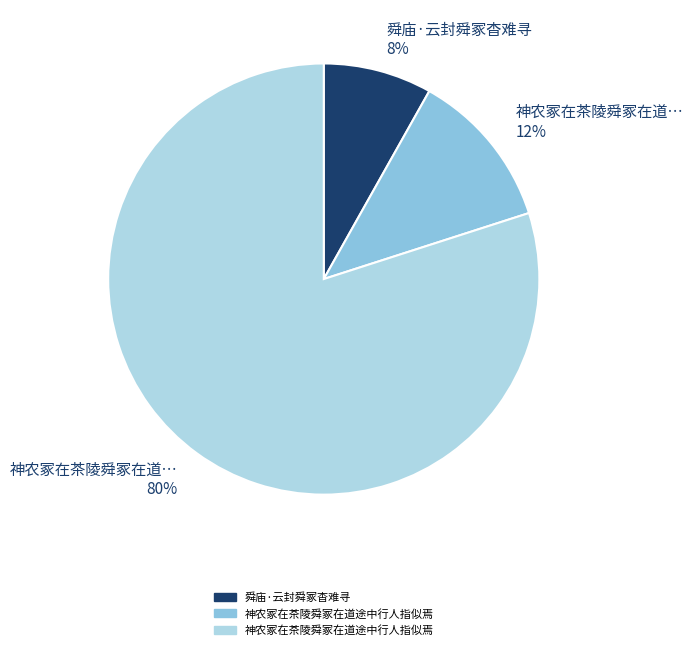

Does any single category account for the majority?

Yes